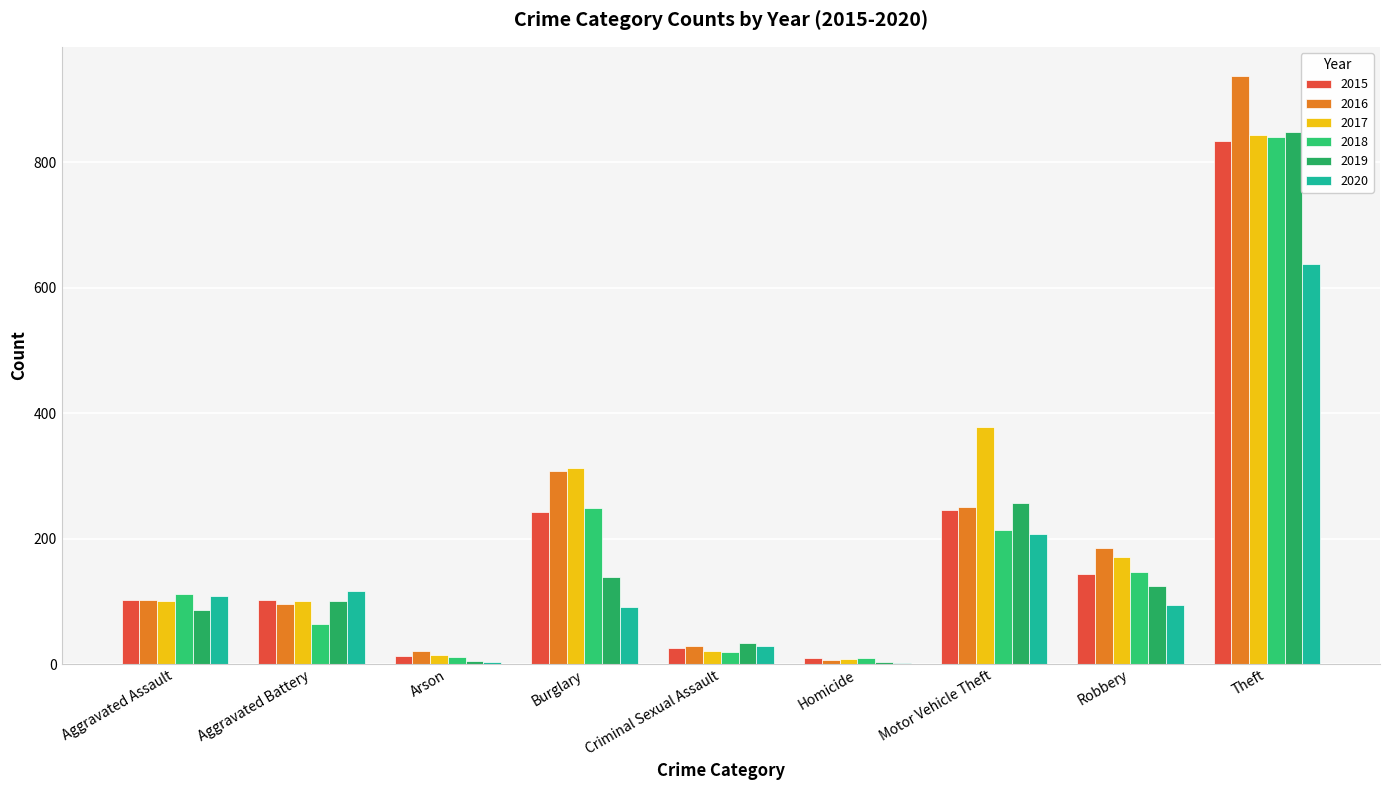

Count the number of data series in this chart.

6